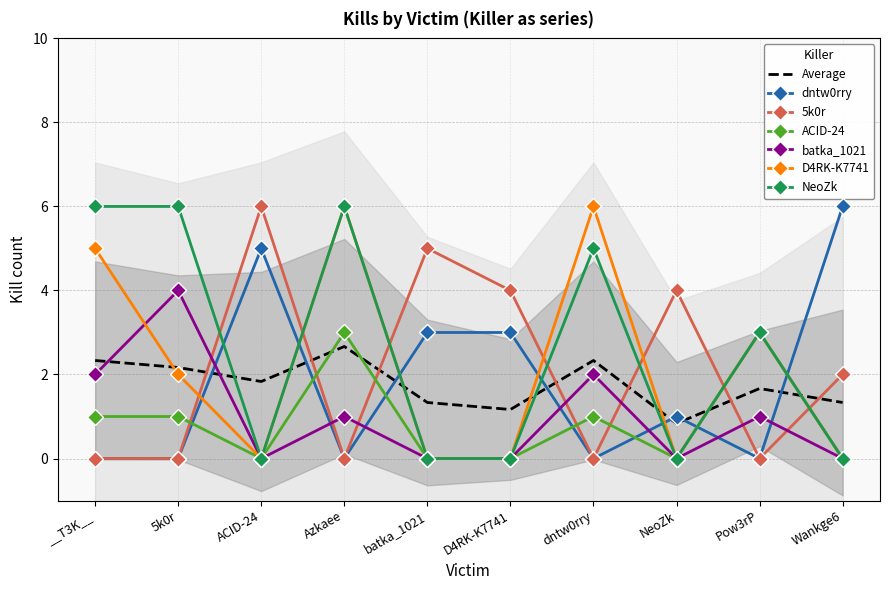

What is the difference between the maximum and minimum values in the NeoZk series?

6.0